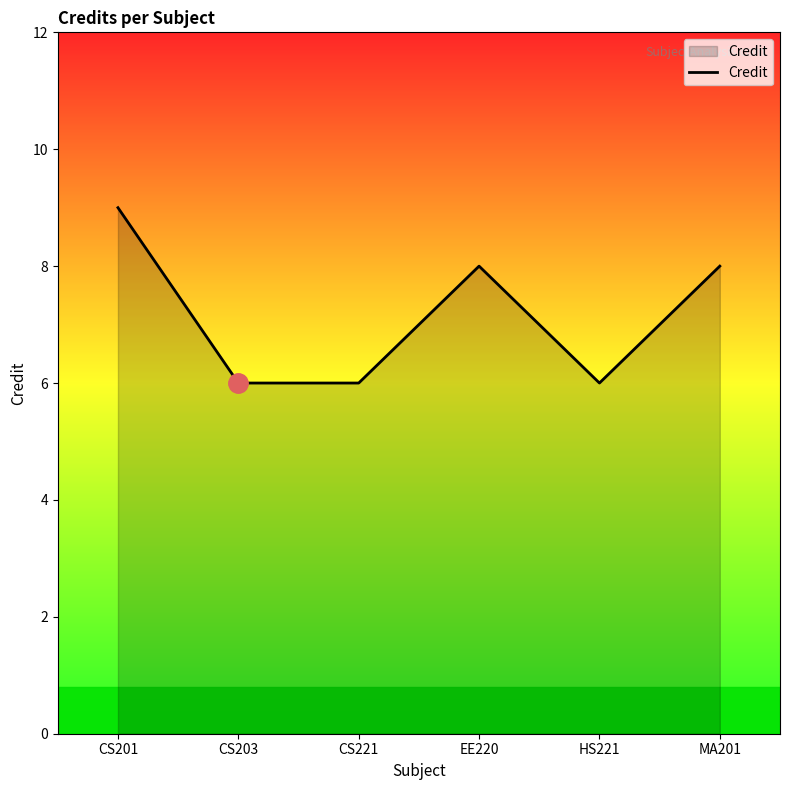

The value at EE220 is 5. True or false?

False